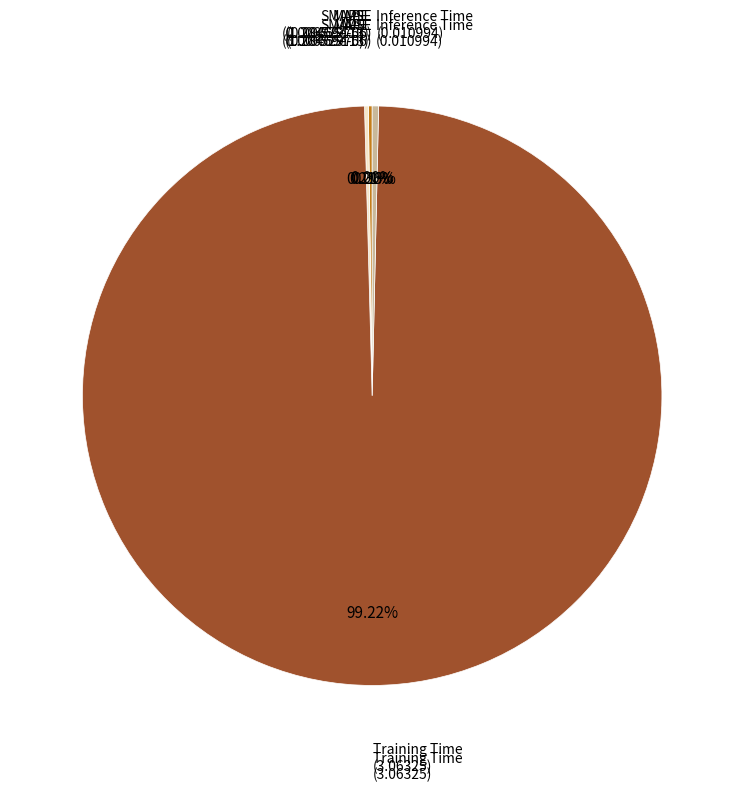

Does any single category account for the majority?

Yes